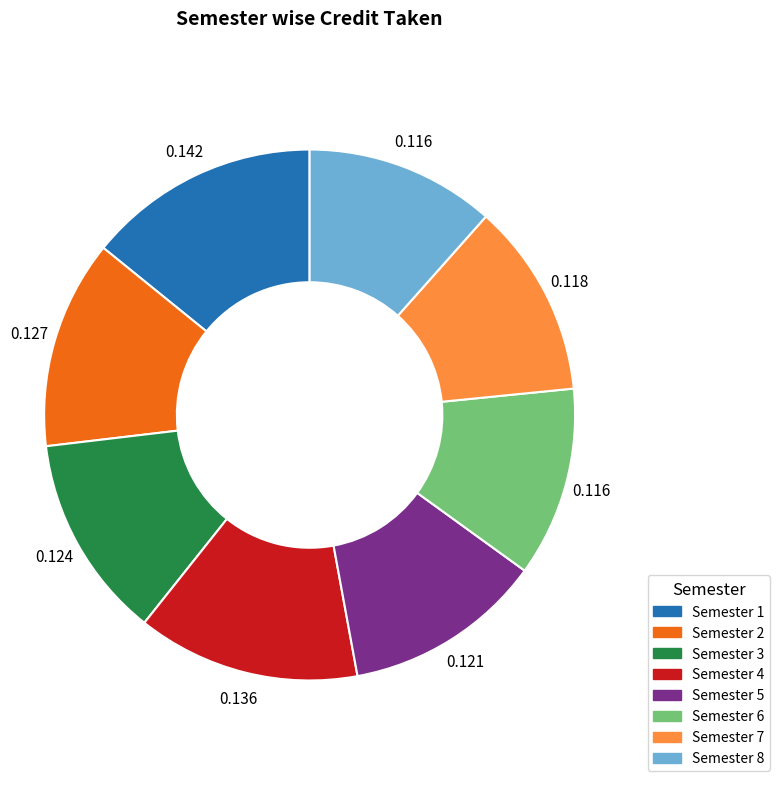

Is there a majority slice in this chart?

No